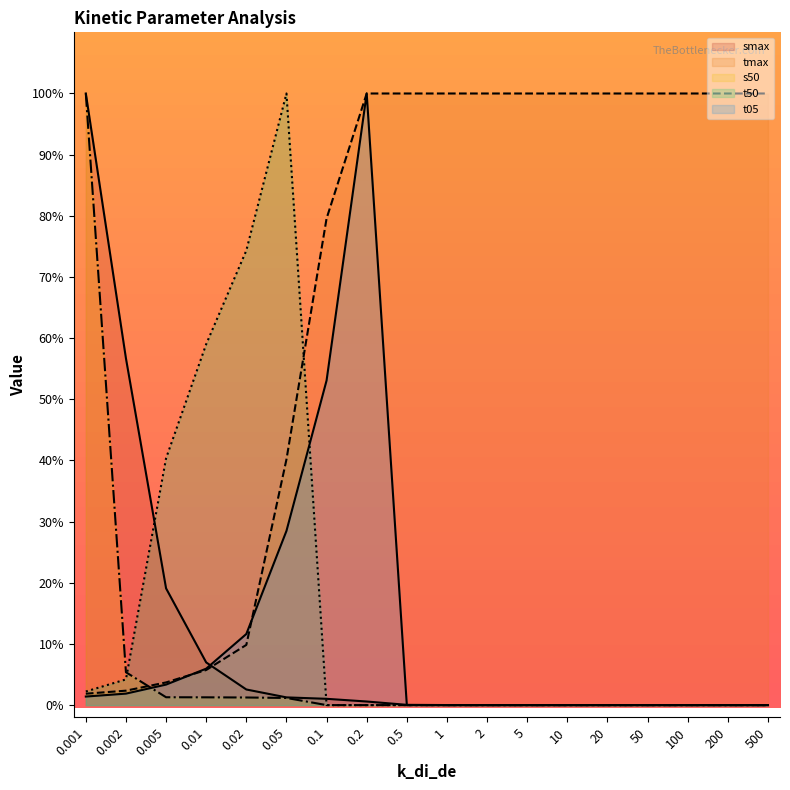

Reading left to right, list all the values displayed in this chart.

smax: 0.001=100.0	0.002=56.7	0.005=19.1	0.01=7.0	0.02=2.6	0.05=1.3	0.1=1.0	0.2=0.6	0.5=0.0	1=0.0	2=0.0	5=0.0	10=0.0	20=0.0	50=0.0	100=0.0	200=0.0	500=0.0
tmax: 0.001=1.9	0.002=2.4	0.005=3.7	0.01=5.7	0.02=9.8	0.05=40.2	0.1=79.6	0.2=100.0	0.5=100.0	1=100.0	2=100.0	5=100.0	10=100.0	20=100.0	50=100.0	100=100.0	200=100.0	500=100.0
s50: 0.001=100.0	0.002=5.4	0.005=1.3	0.01=1.3	0.02=1.2	0.05=1.2	0.1=0.0	0.2=0.0	0.5=0.0	1=0.0	2=0.0	5=0.0	10=0.0	20=0.0	50=0.0	100=0.0	200=0.0	500=0.0
t50: 0.001=2.2	0.002=4.2	0.005=40.4	0.01=59.0	0.02=74.3	0.05=100.0	0.1=0.0	0.2=0.0	0.5=0.0	1=0.0	2=0.0	5=0.0	10=0.0	20=0.0	50=0.0	100=0.0	200=0.0	500=0.0
t05: 0.001=1.4	0.002=1.9	0.005=3.4	0.01=6.0	0.02=11.6	0.05=28.5	0.1=53.1	0.2=100.0	0.5=0.0	1=0.0	2=0.0	5=0.0	10=0.0	20=0.0	50=0.0	100=0.0	200=0.0	500=0.0